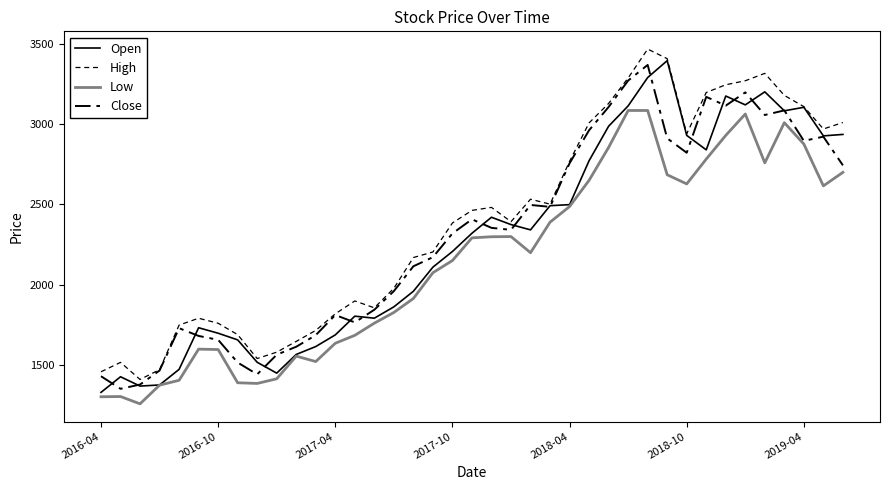

How many lines are shown in the chart?

4